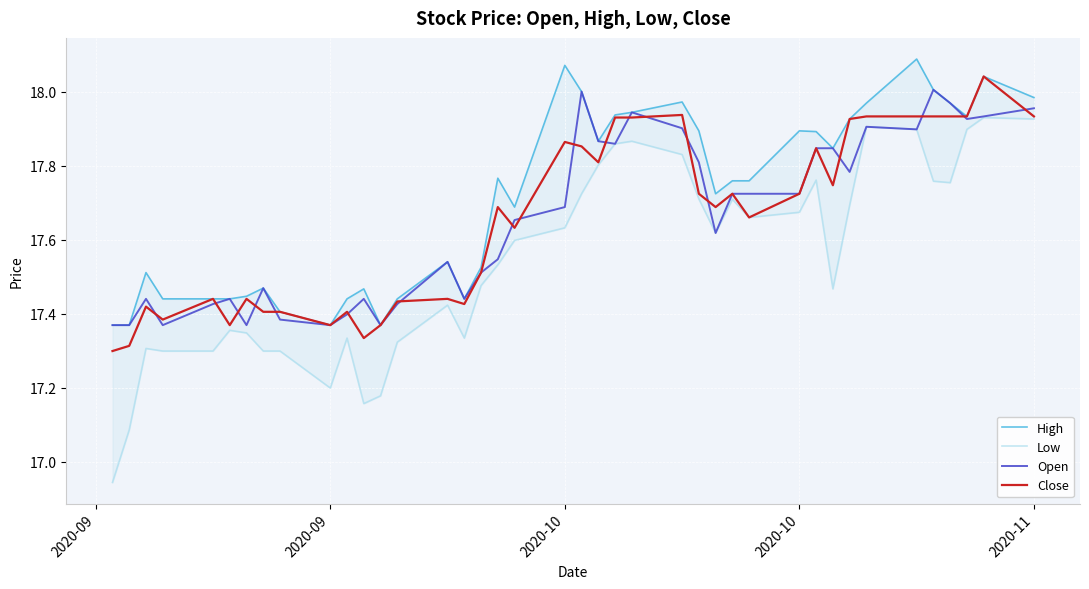

Does the chart display data point markers on the line(s)?

No